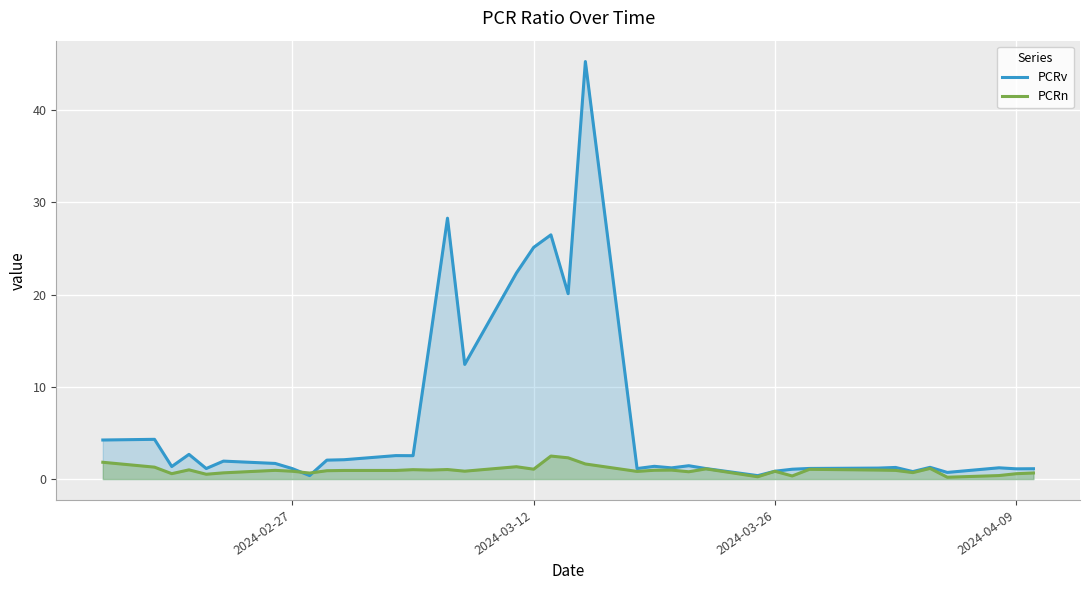

Which series has the largest total across all categories?

PCRv